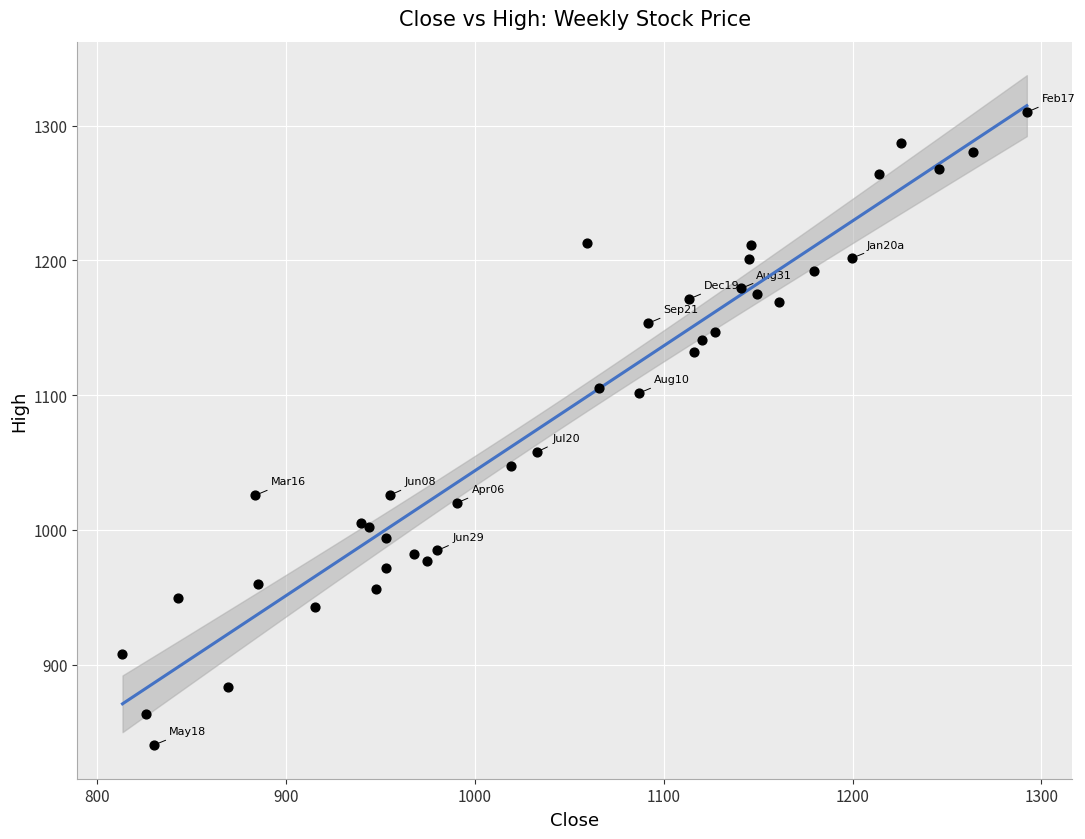

What Y value in the scatter plot is closest to 1075?

1058.0